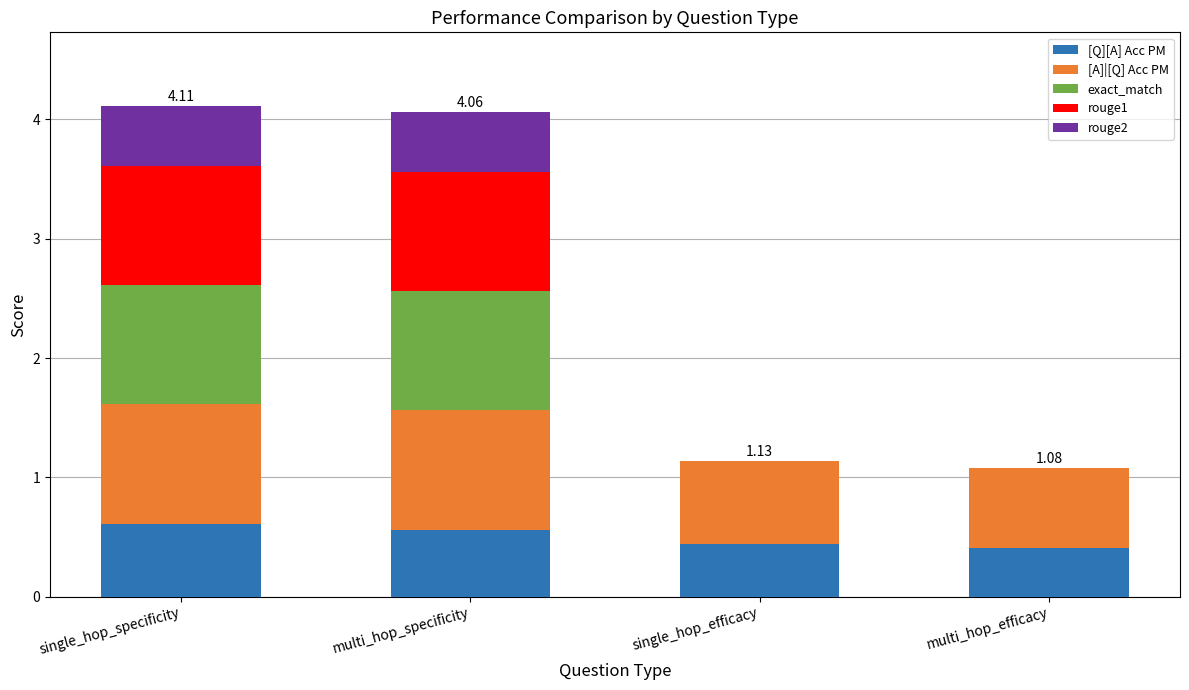

What is the total value across all series at multi_hop_efficacy?

1.1